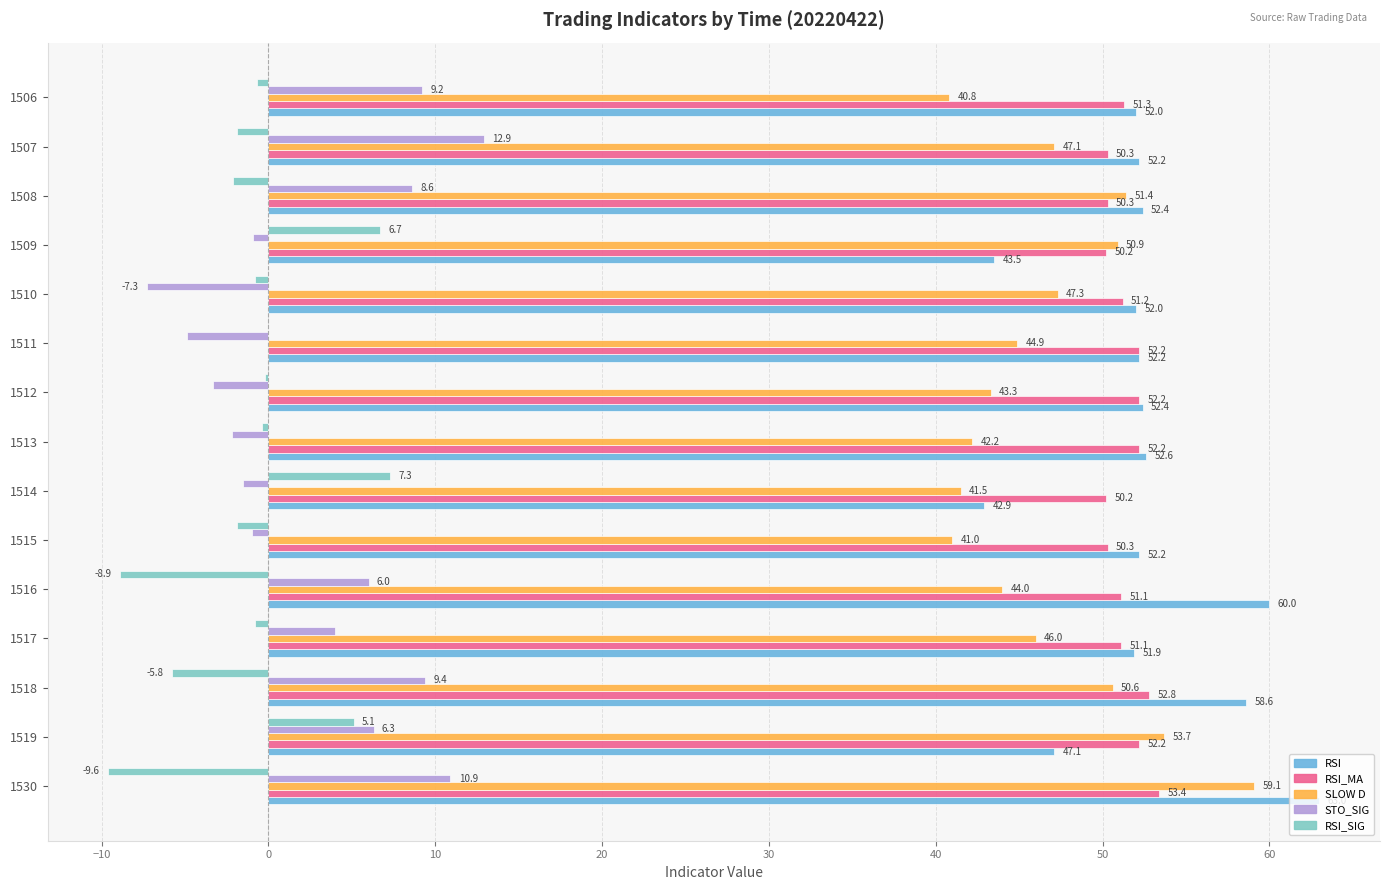

Between 1518 and 1511, which series saw the biggest shift?

STO_SIG